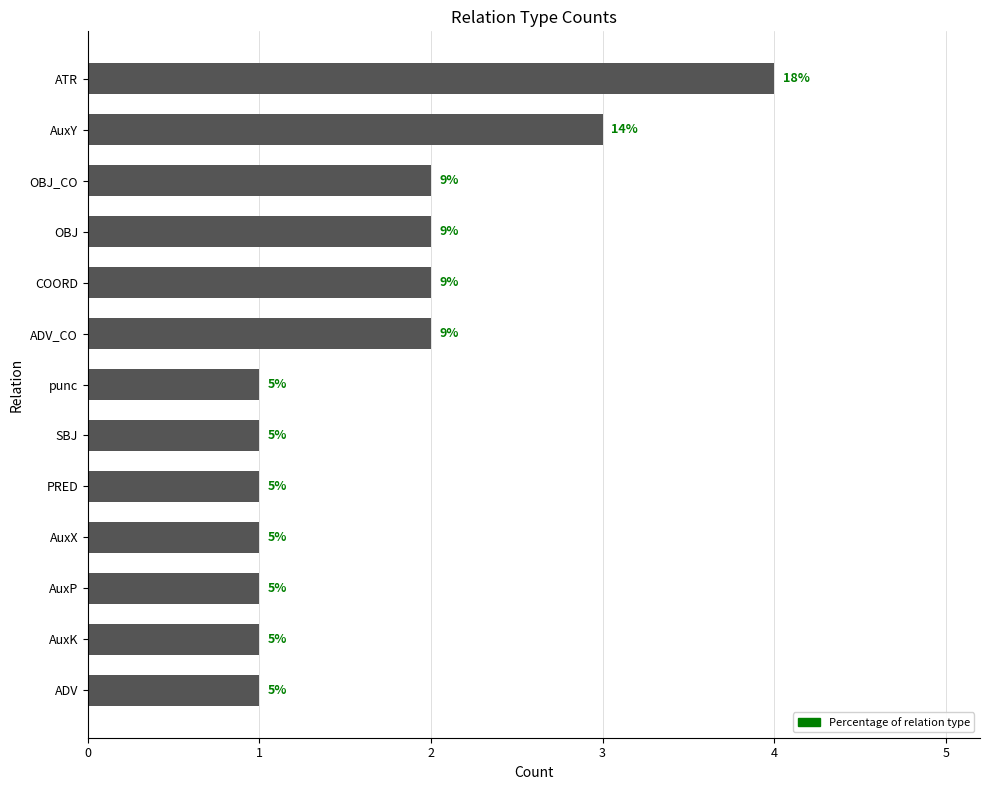

Does the chart contain any negative values?

No